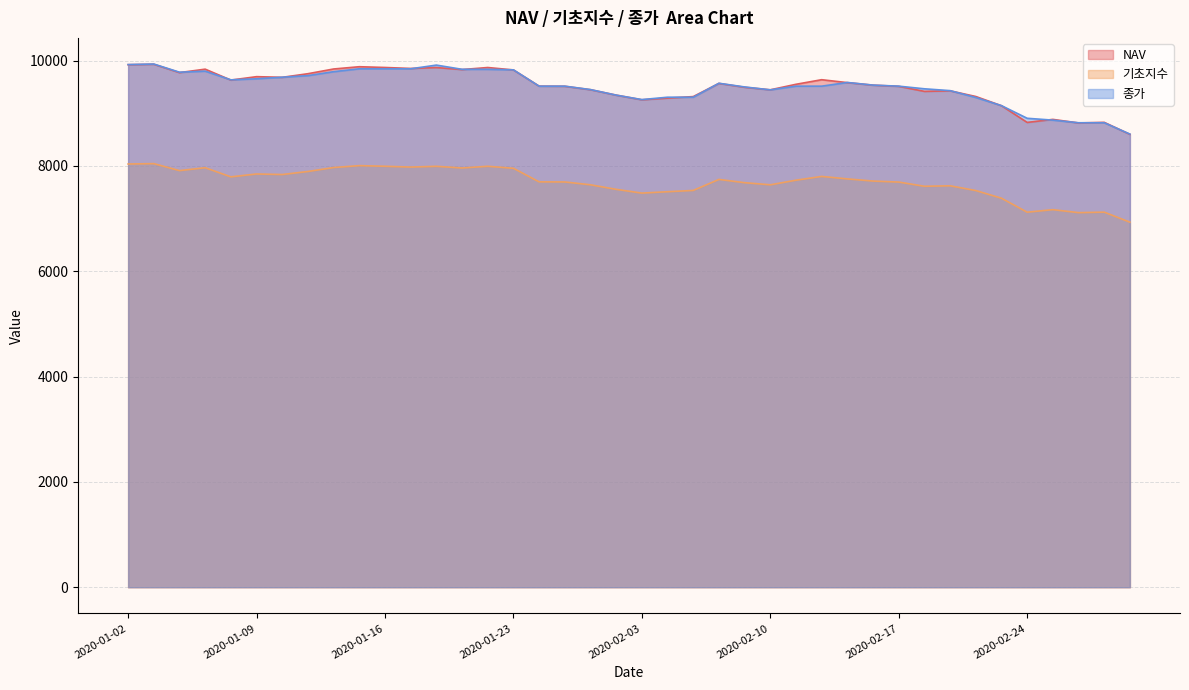

At which label does NAV reach its peak?

2020-01-03